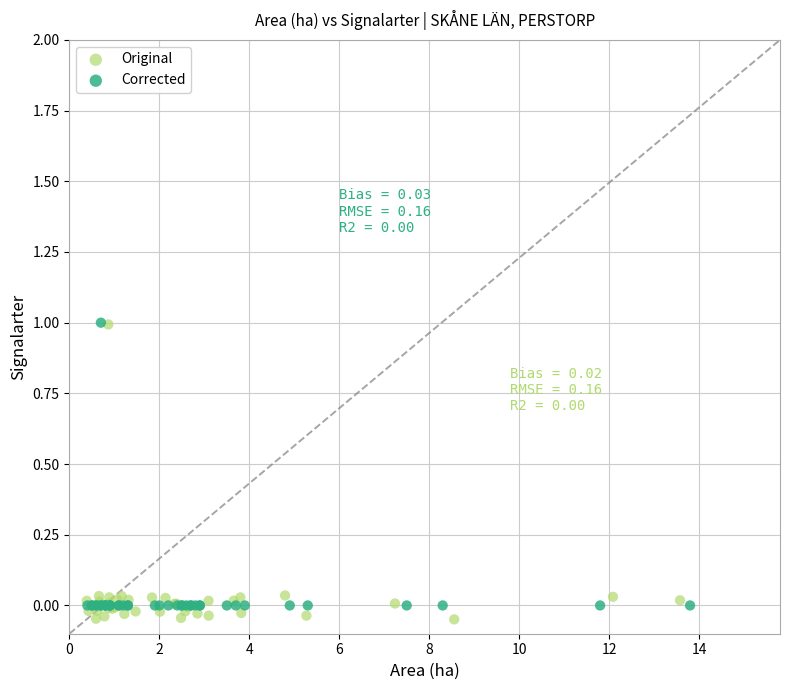

Which series has the largest Y range (max minus min)?

Original